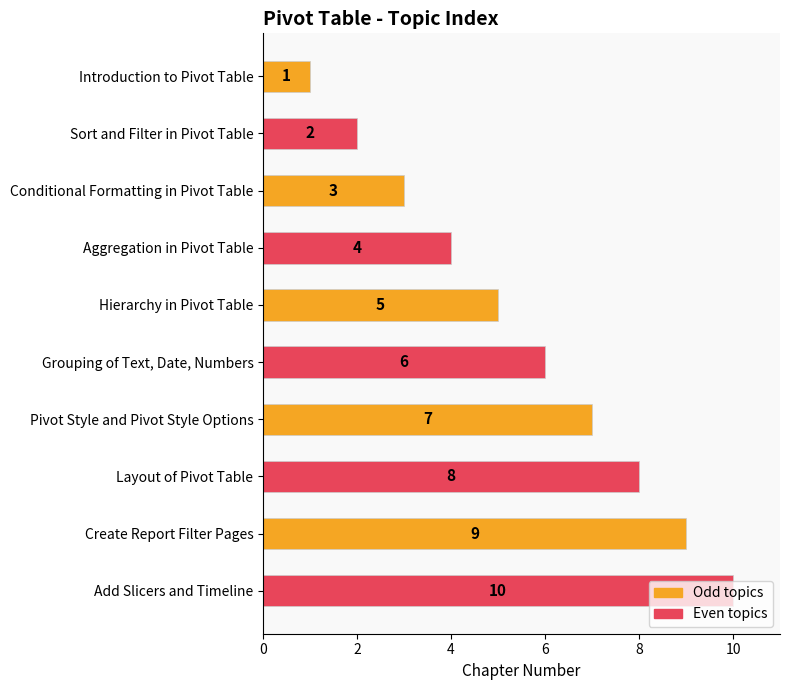

The chart shows a value of 2 at Sort and Filter in Pivot Table. True or false?

True